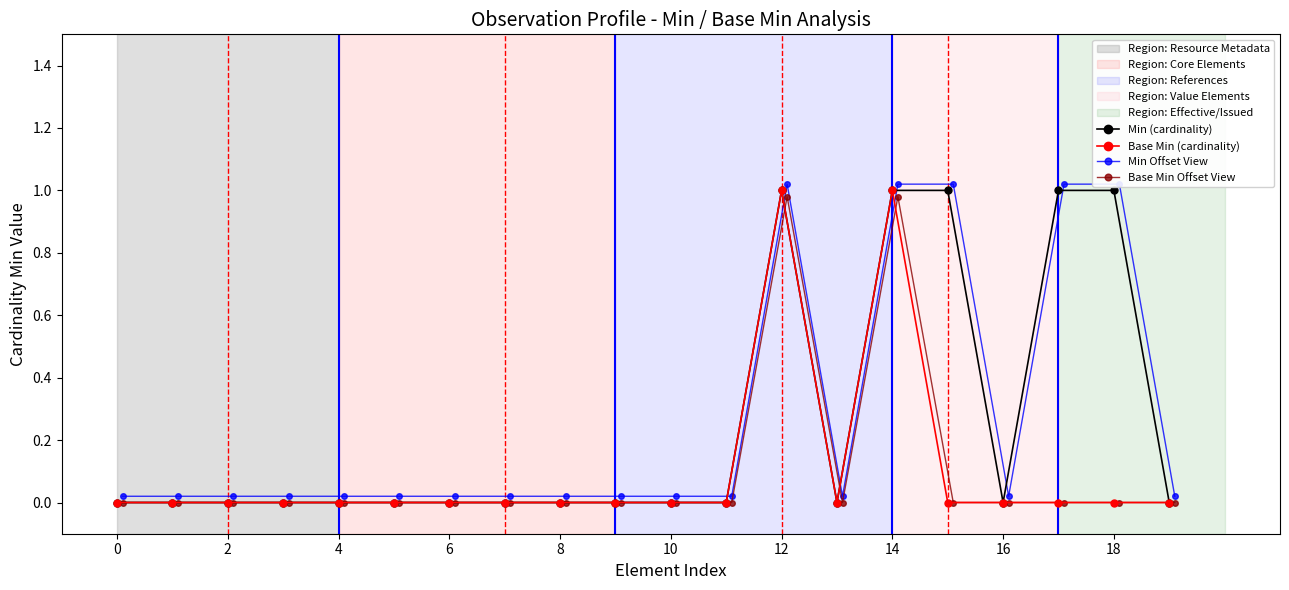

True or false: Min (cardinality) has a value of 0 at 0.

True